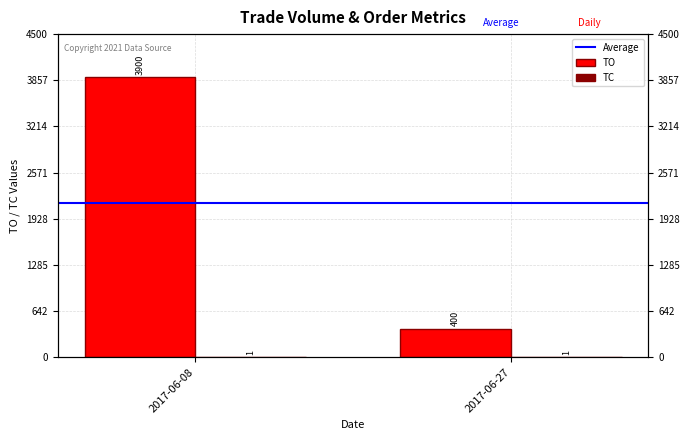

The Average series shows 2150 at 2017-06-08. True or false?

True